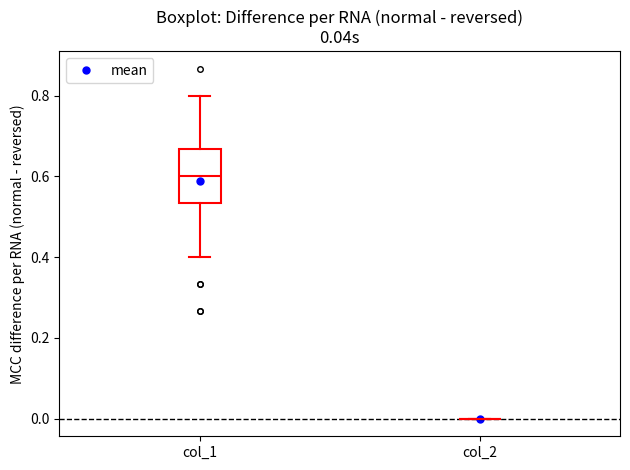

Comparing the boxes themselves (not the whiskers), which one is the tallest?

col_1